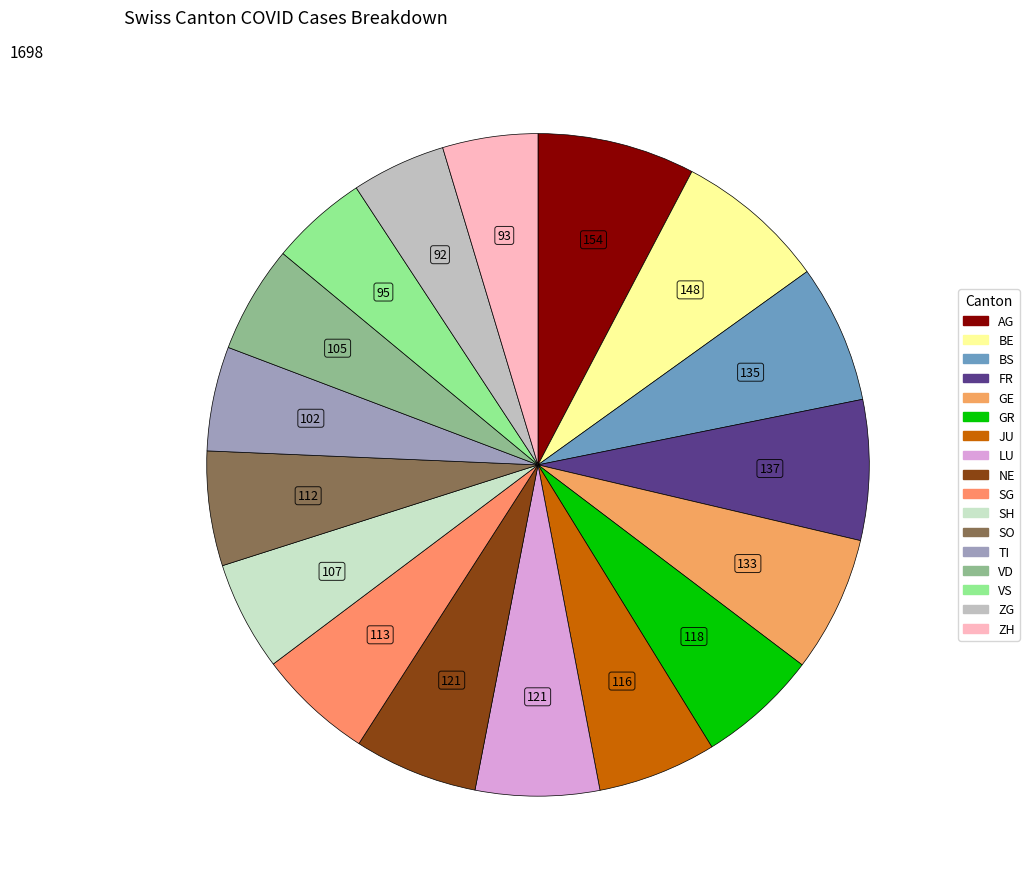

Between NE and TI, which is larger?

NE